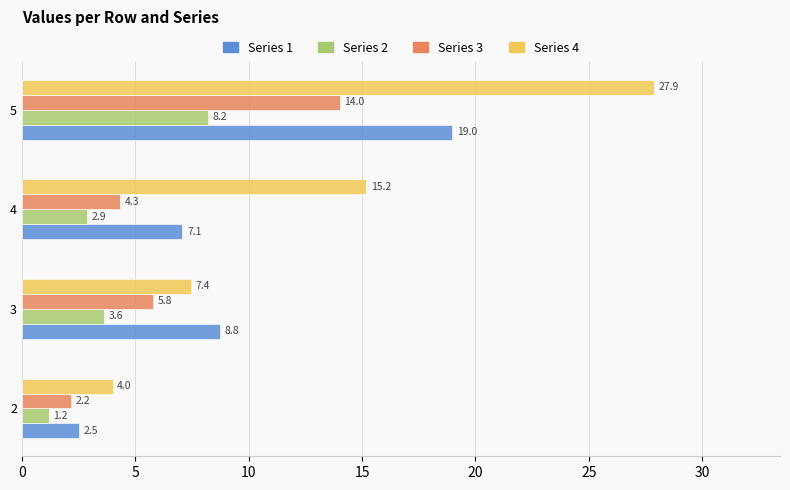

What is the spread (max minus min) of values at 5?

19.7